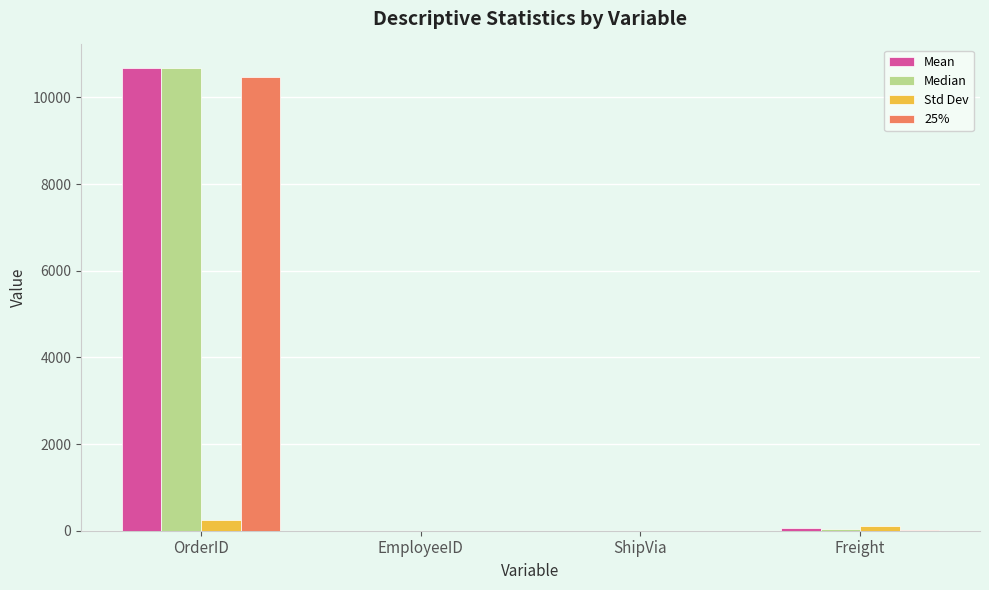

Which series has the largest range (max minus min)?

Median